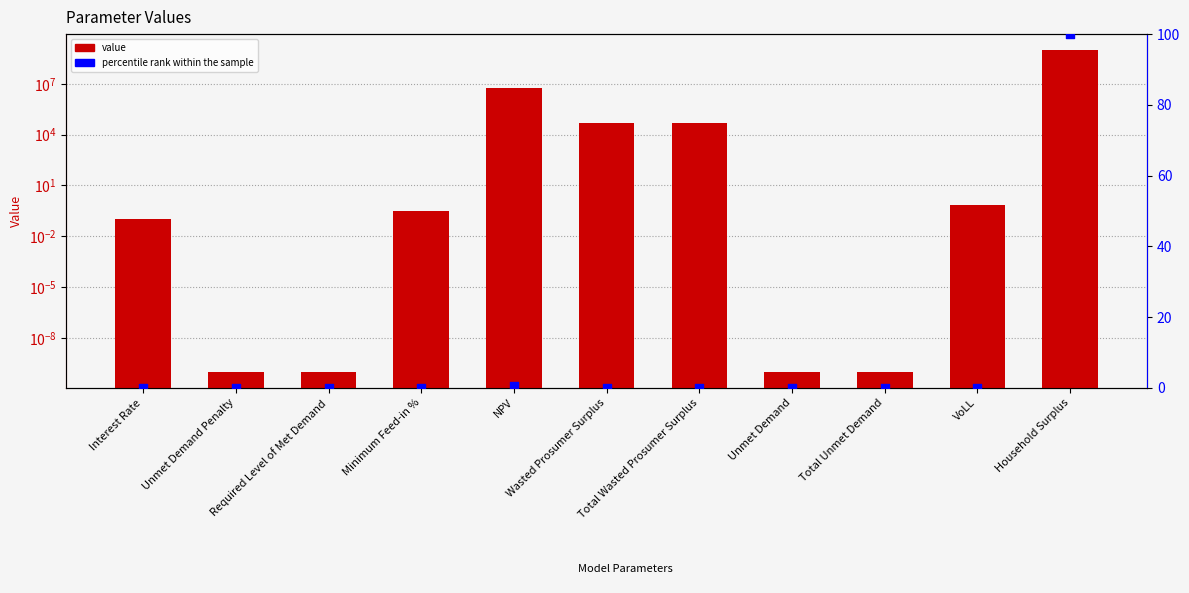

Which series has the largest total across all categories?

value